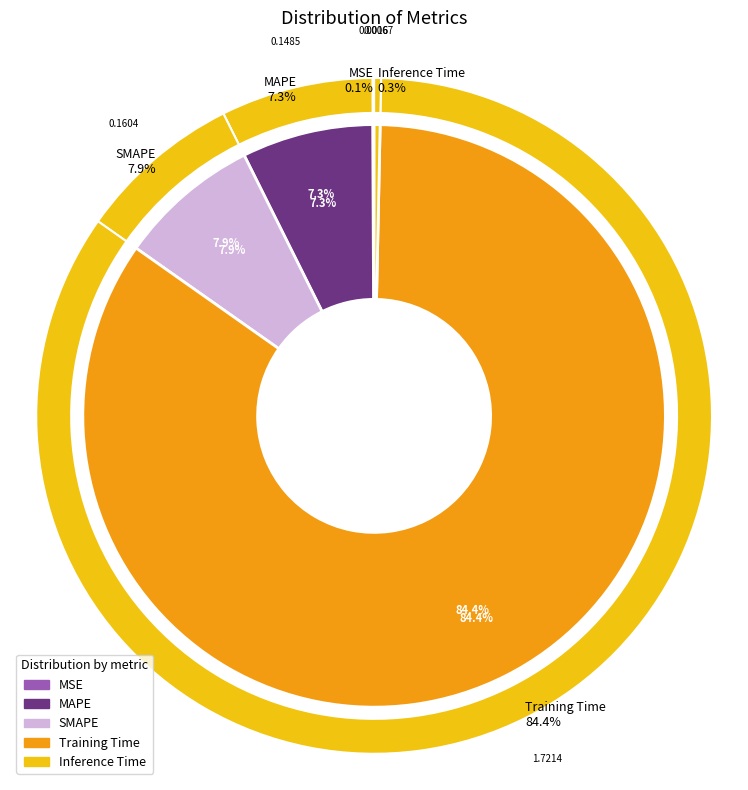

How many slices are in this pie chart?

5